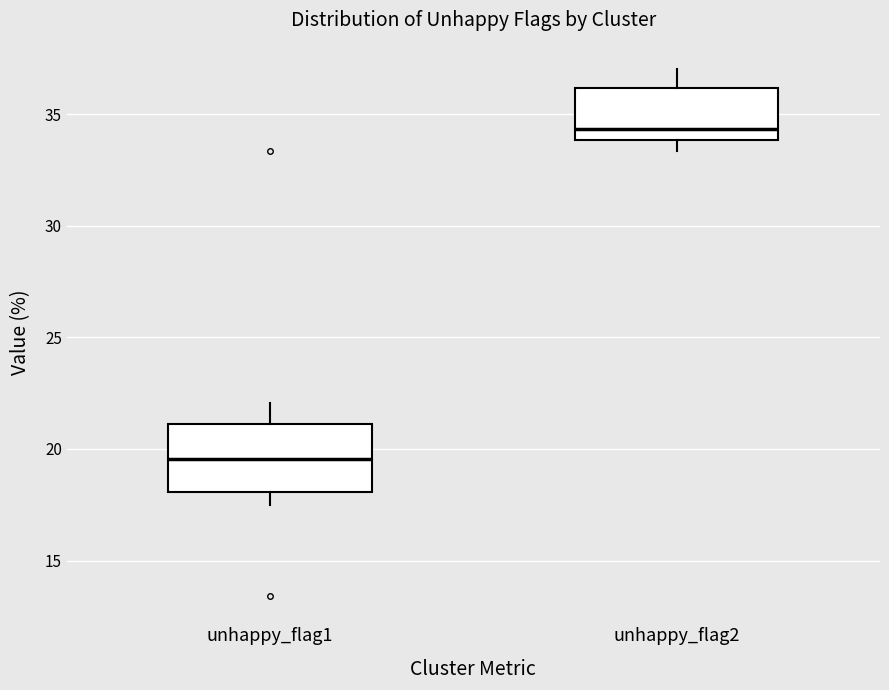

Reading left to right, read every box against the y-axis: the position of its median line, the range the box covers, and the ends of its whiskers. The values are not printed on the chart, so give them approximately, as read against the axis.

unhappy_flag1: median 19.5, box 18.0 to 21.0, whiskers 17.5 to 22.0
unhappy_flag2: median 34.5, box 34.0 to 36.0, whiskers 33.5 to 37.0